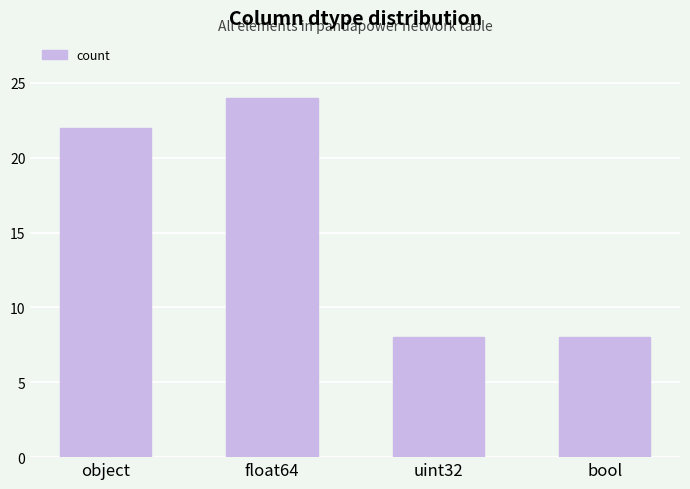

What is the label of the 4th bar from the left?

bool